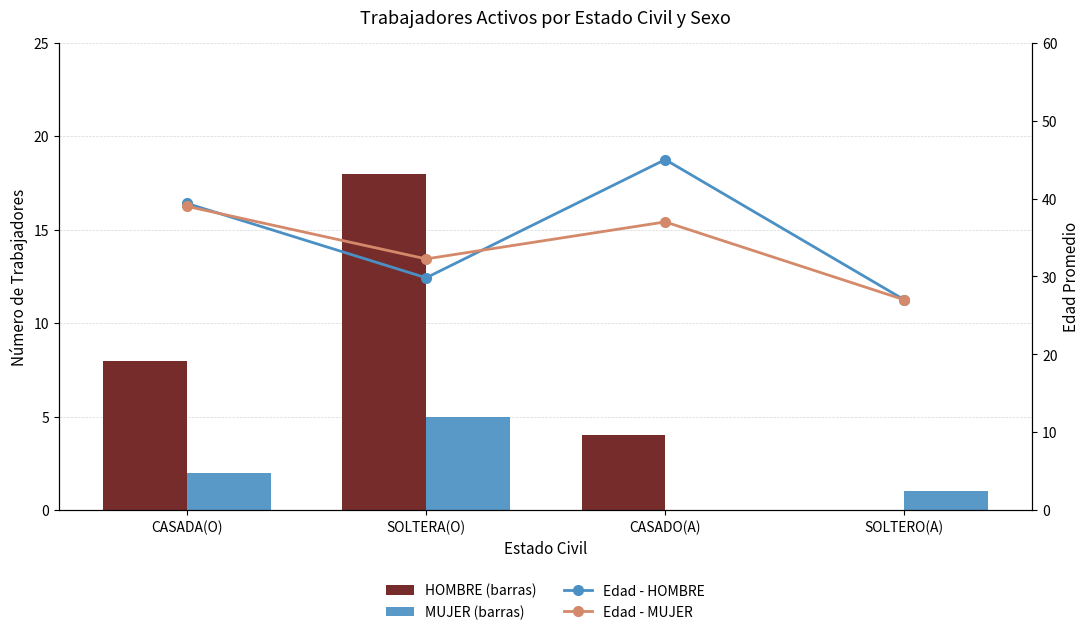

Reading left to right, extract all data points from this chart.

HOMBRE: CASADA(O)=8.0	SOLTERA(O)=18.0	CASADO(A)=4.0	SOLTERO(A)=0.0
MUJER: CASADA(O)=2.0	SOLTERA(O)=5.0	CASADO(A)=0.0	SOLTERO(A)=1.0
Edad - HOMBRE: CASADA(O)=39.4	SOLTERA(O)=29.8	CASADO(A)=45.0	SOLTERO(A)=27.0
Edad - MUJER: CASADA(O)=39.0	SOLTERA(O)=32.2	CASADO(A)=37.0	SOLTERO(A)=27.0